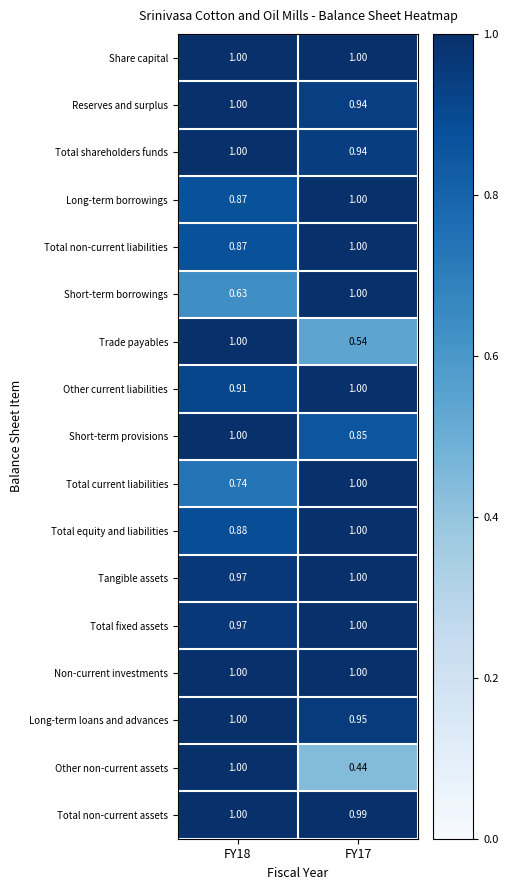

Is the value of Total non-current assets at FY17 greater than the value of Non-current investments at FY17?

No